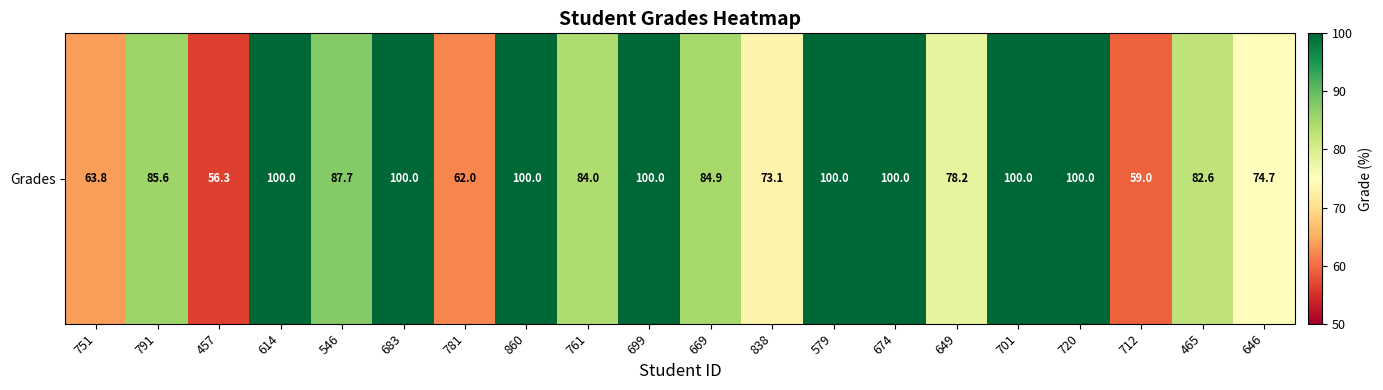

True or false: the data shows 85.6 at 791.

True